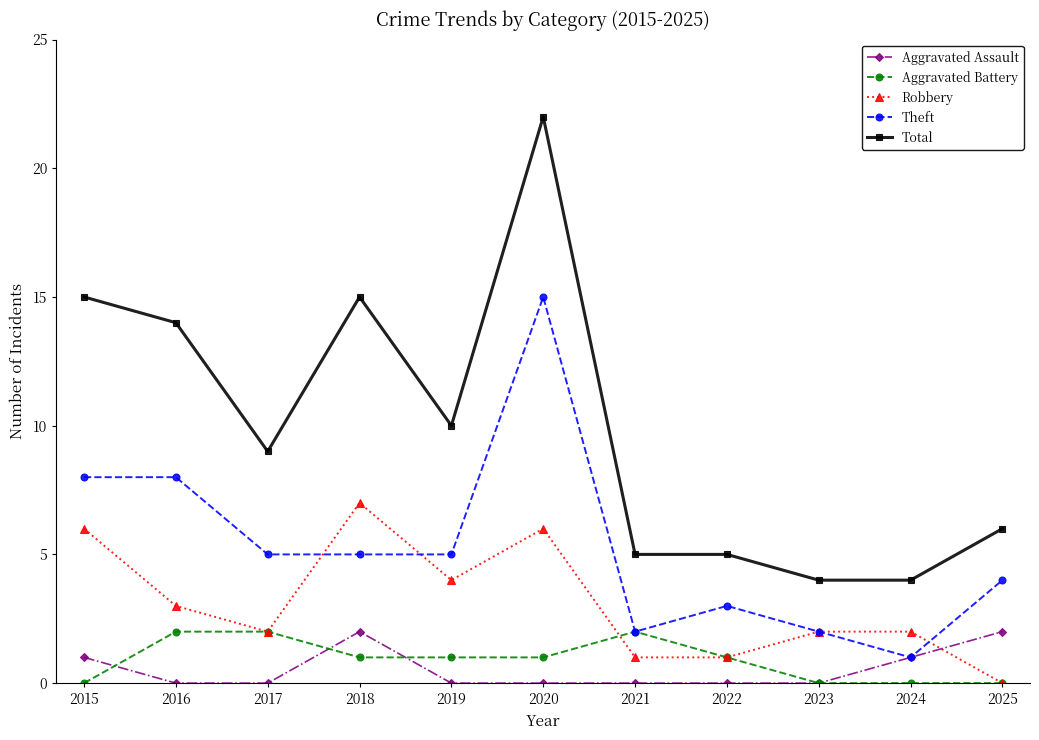

What is the total value across all series at 2021?

10